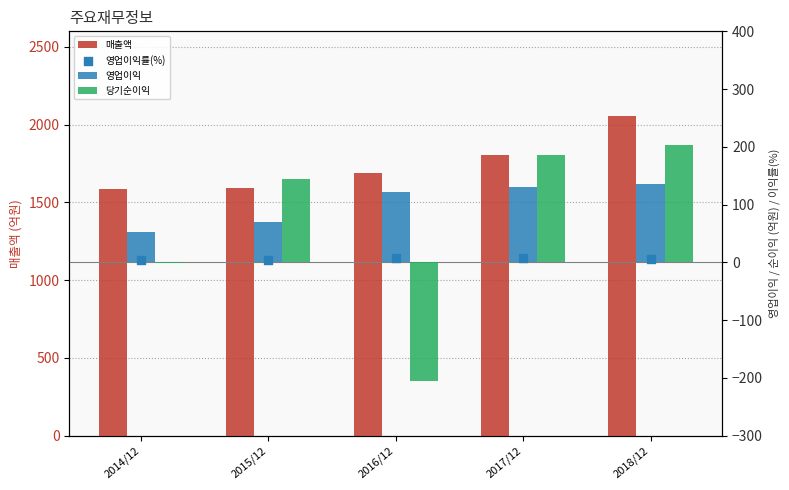

At how many categories does at least one series exceed 1286?

5